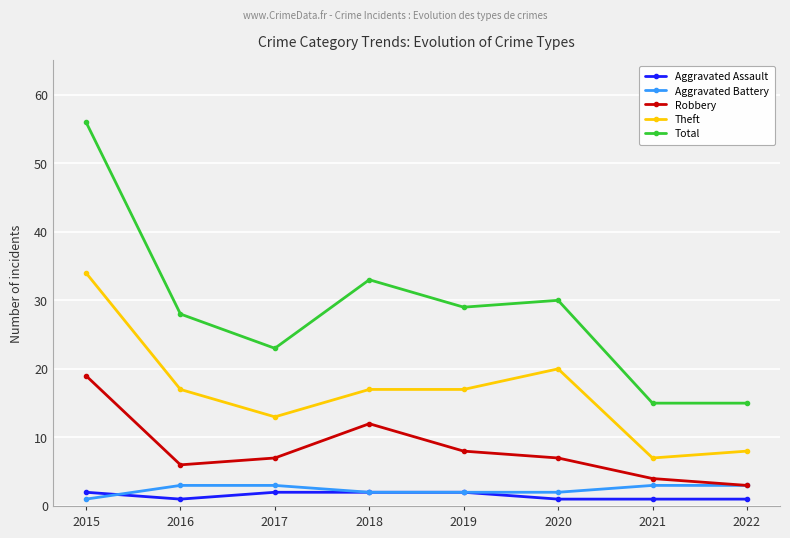

True or false: Theft and Aggravated Battery cross at least once.

False